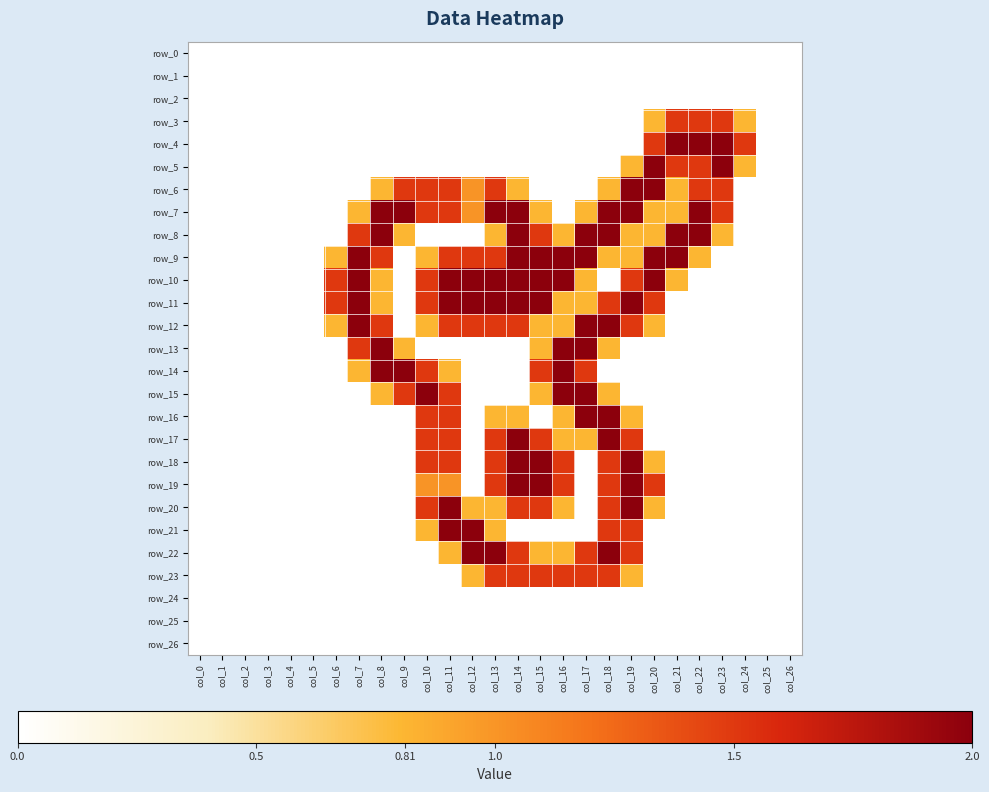

Between col_15 and col_21, which series saw the biggest shift?

row_4